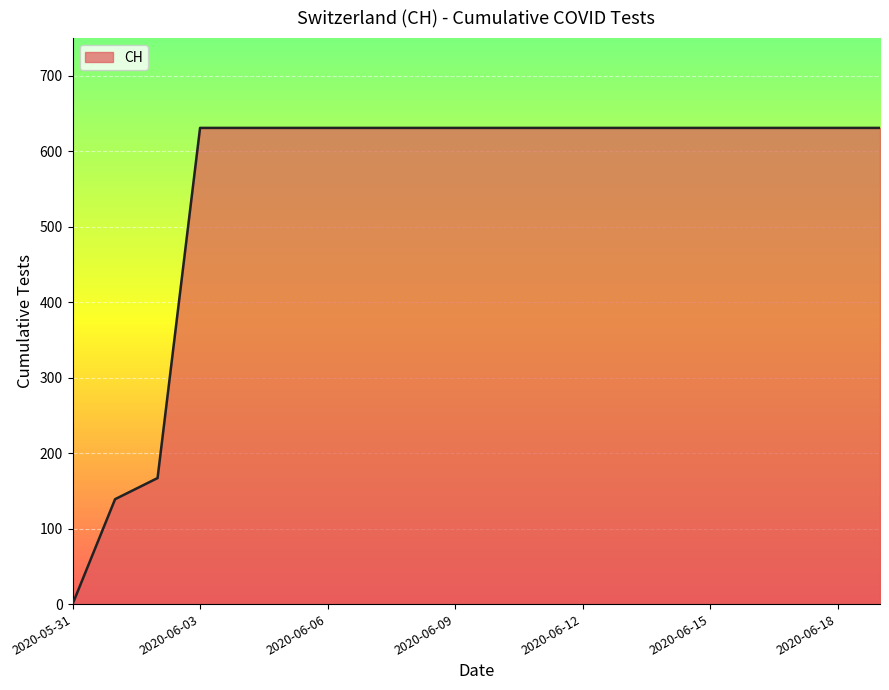

What is the greatest value displayed?

631